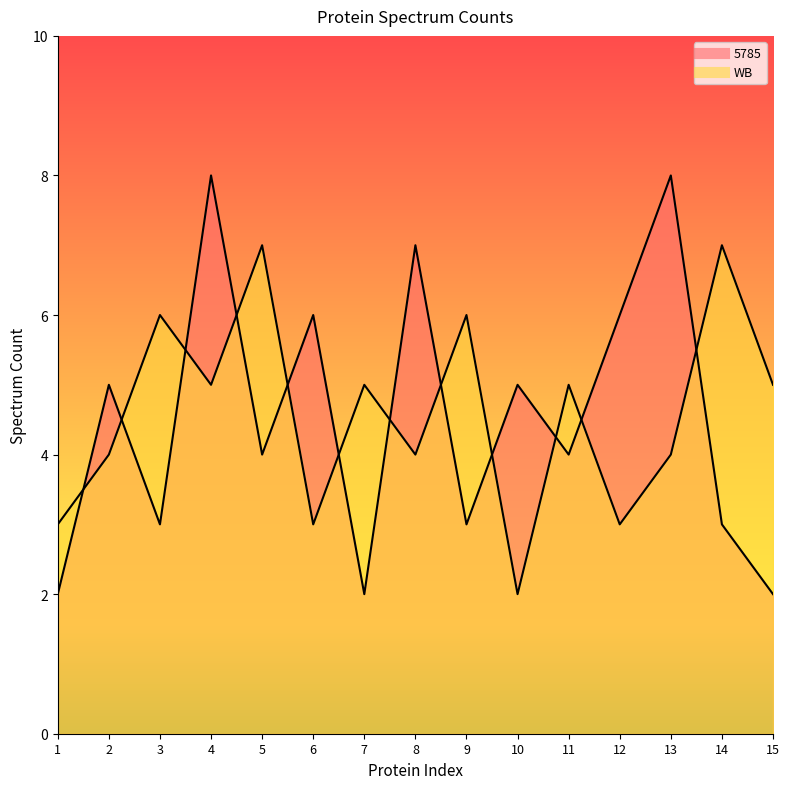

The value of WB at 7 is 8. True or false?

False